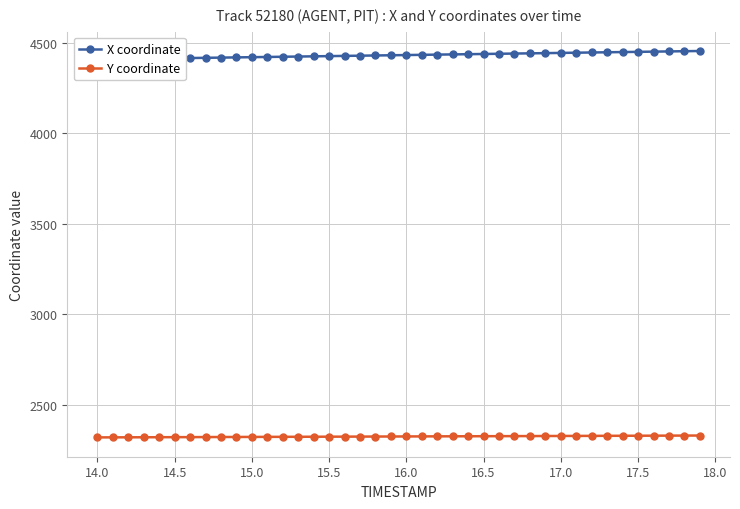

What is the lowest value of the Y coordinate series?

2321.0